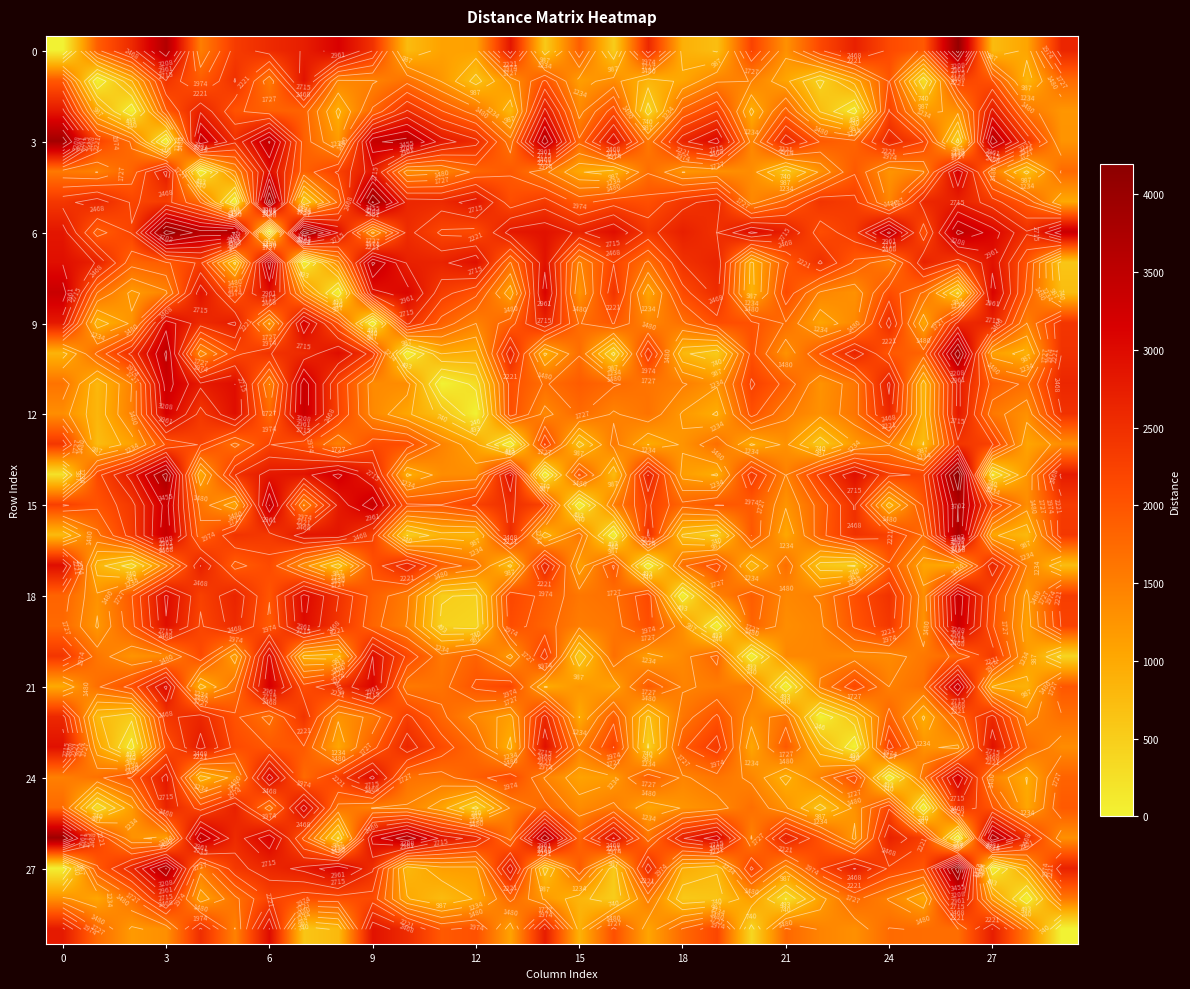

At which category is the sum across all series the highest?

26